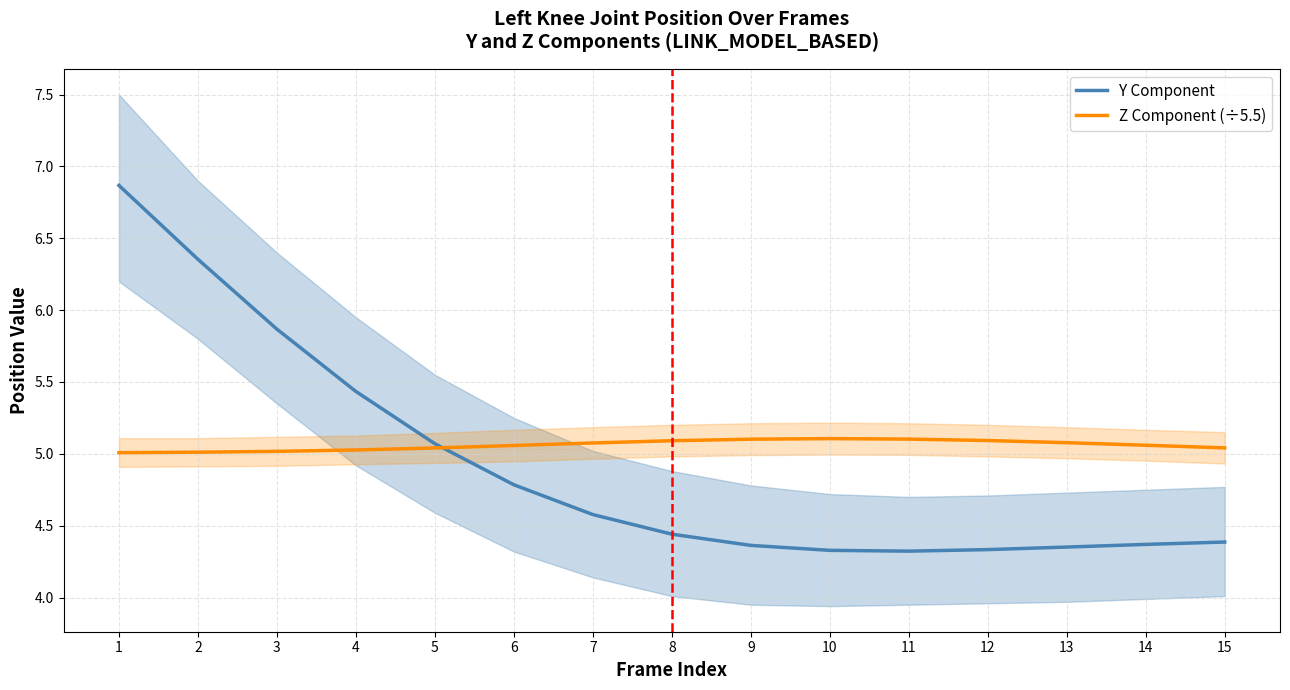

In Z Component (÷5.5), how many points are higher than both neighbors (excluding endpoints)?

1